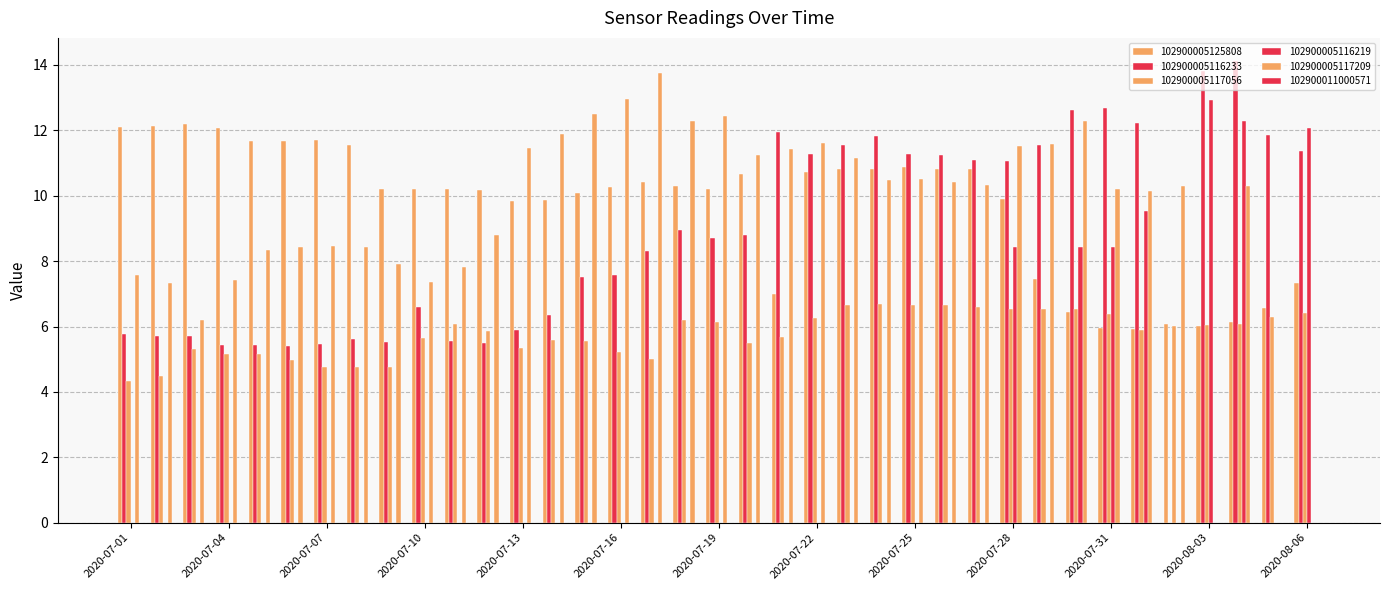

What is the label of the 21st bar from the right?

2020-07-17